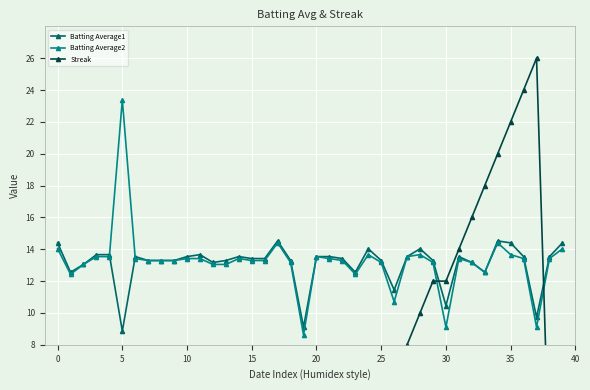

What is the total value across all series at 19?

21.7